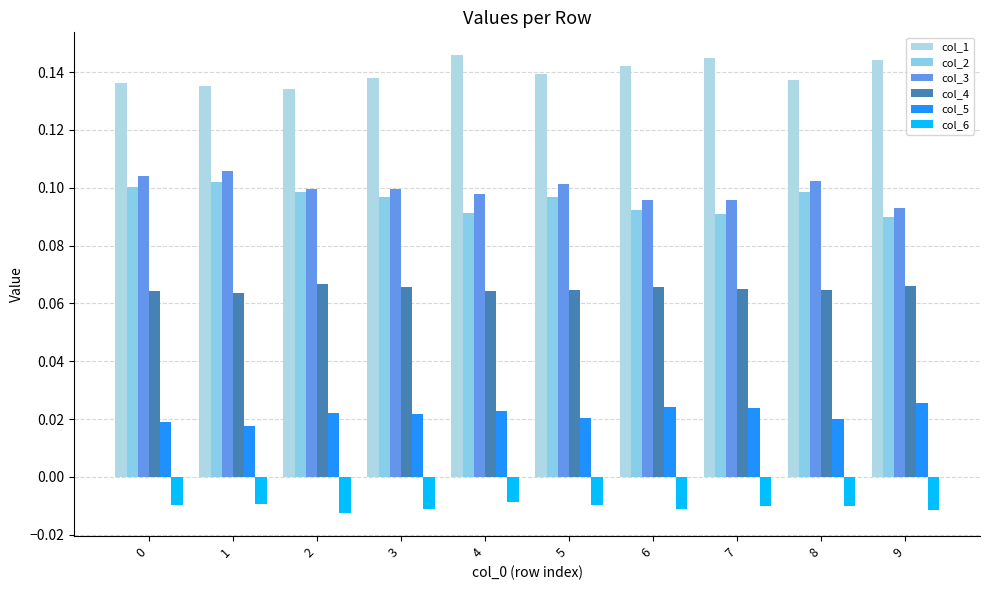

What is the maximum value for col_2?

0.1